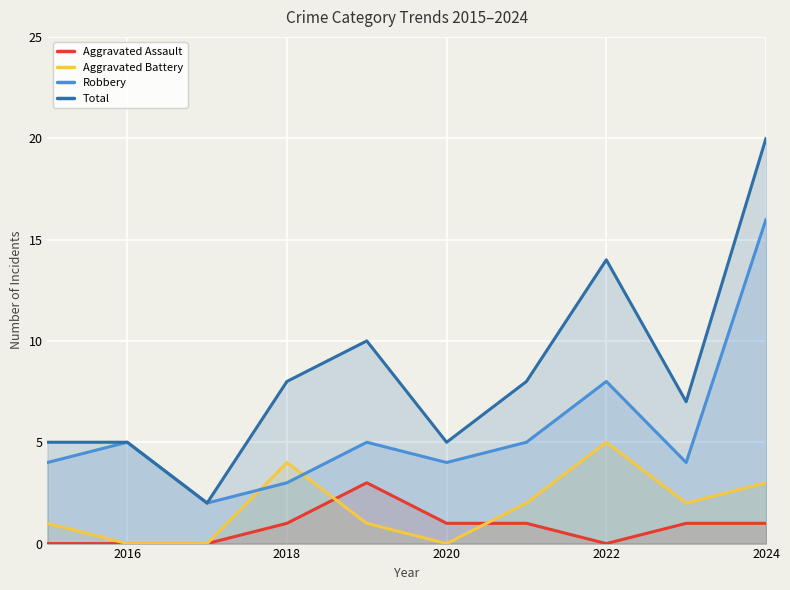

How many Aggravated Assault values are between 0 and 1?

9